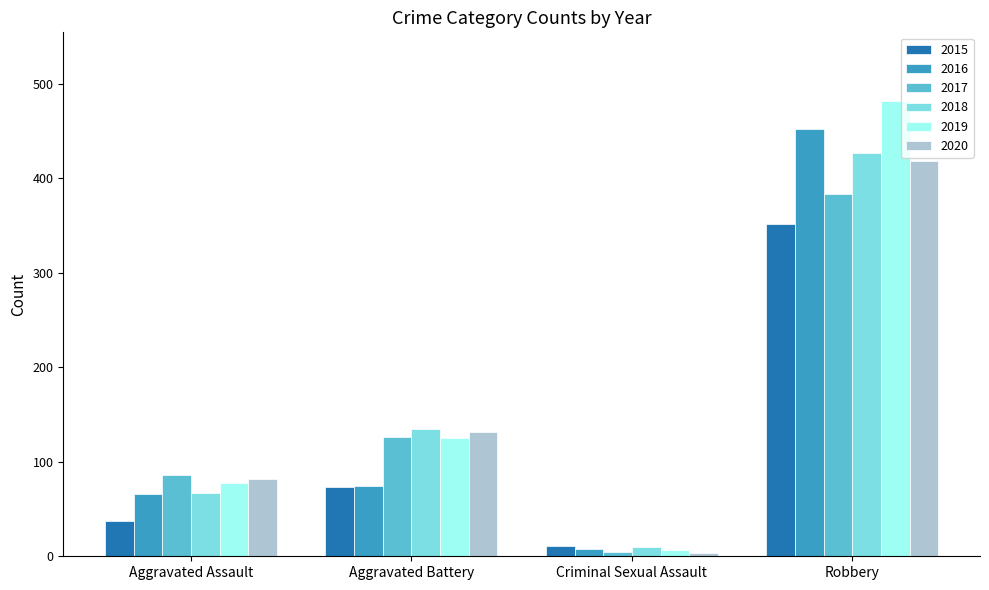

What is the total value across all series at Criminal Sexual Assault?

44